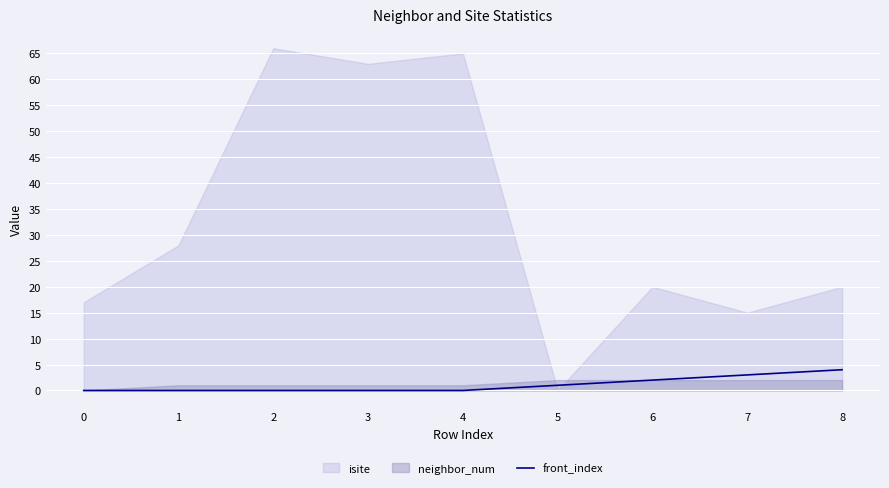

Where is the data nearest to the value 2?

6